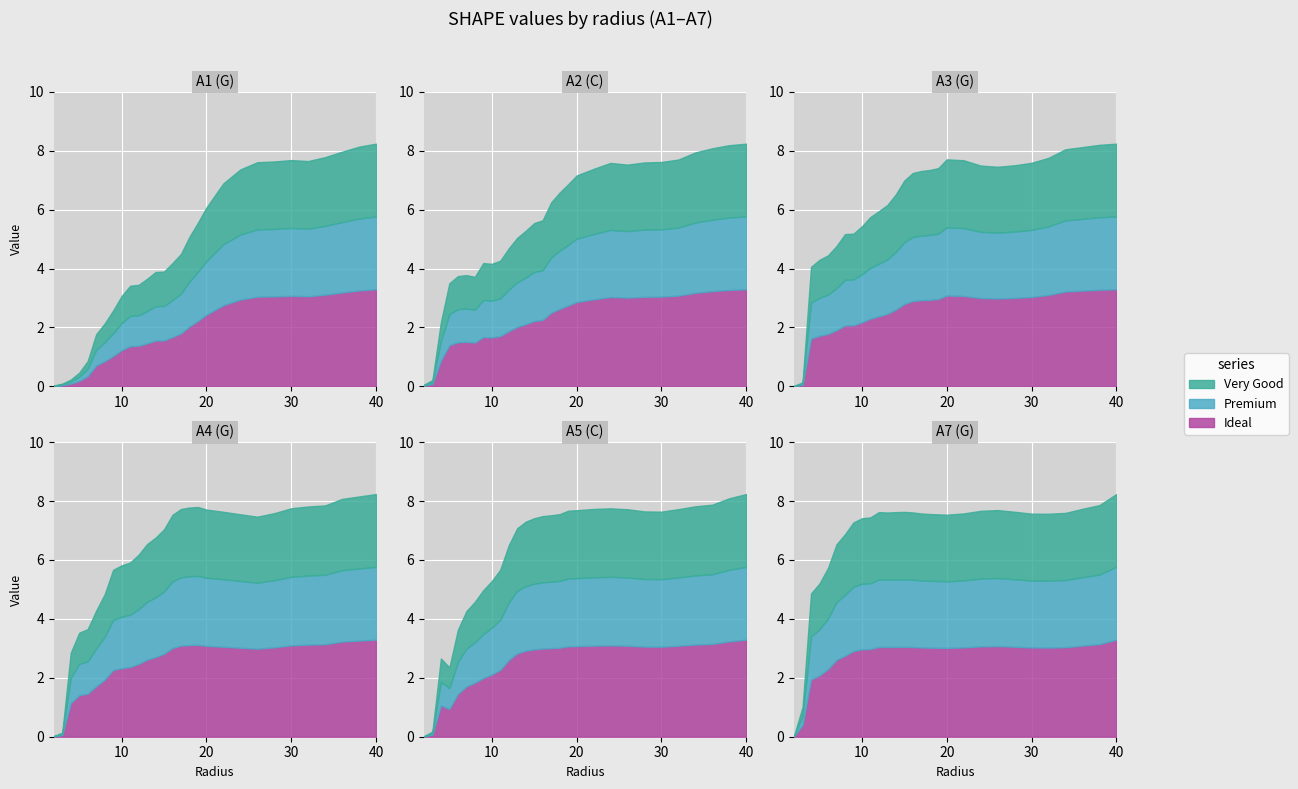

At which category does the chart reach its minimum across all series?

2.0